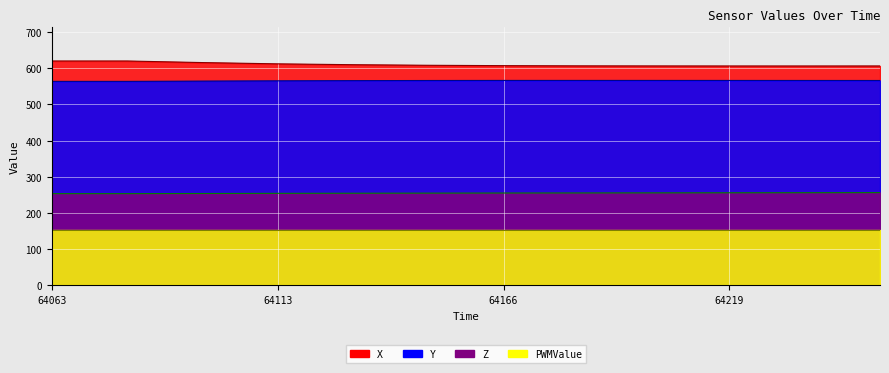

At which category is the sum across all series the highest?

64063